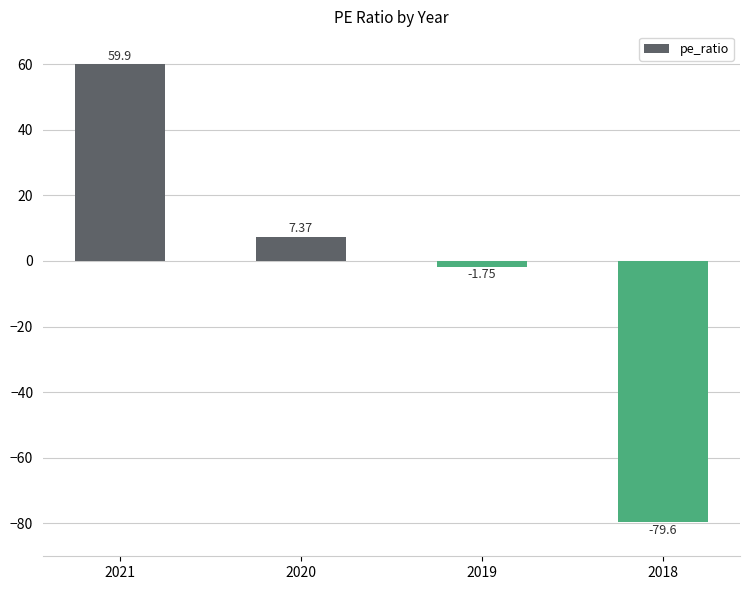

What is the sum of all values?

-14.1